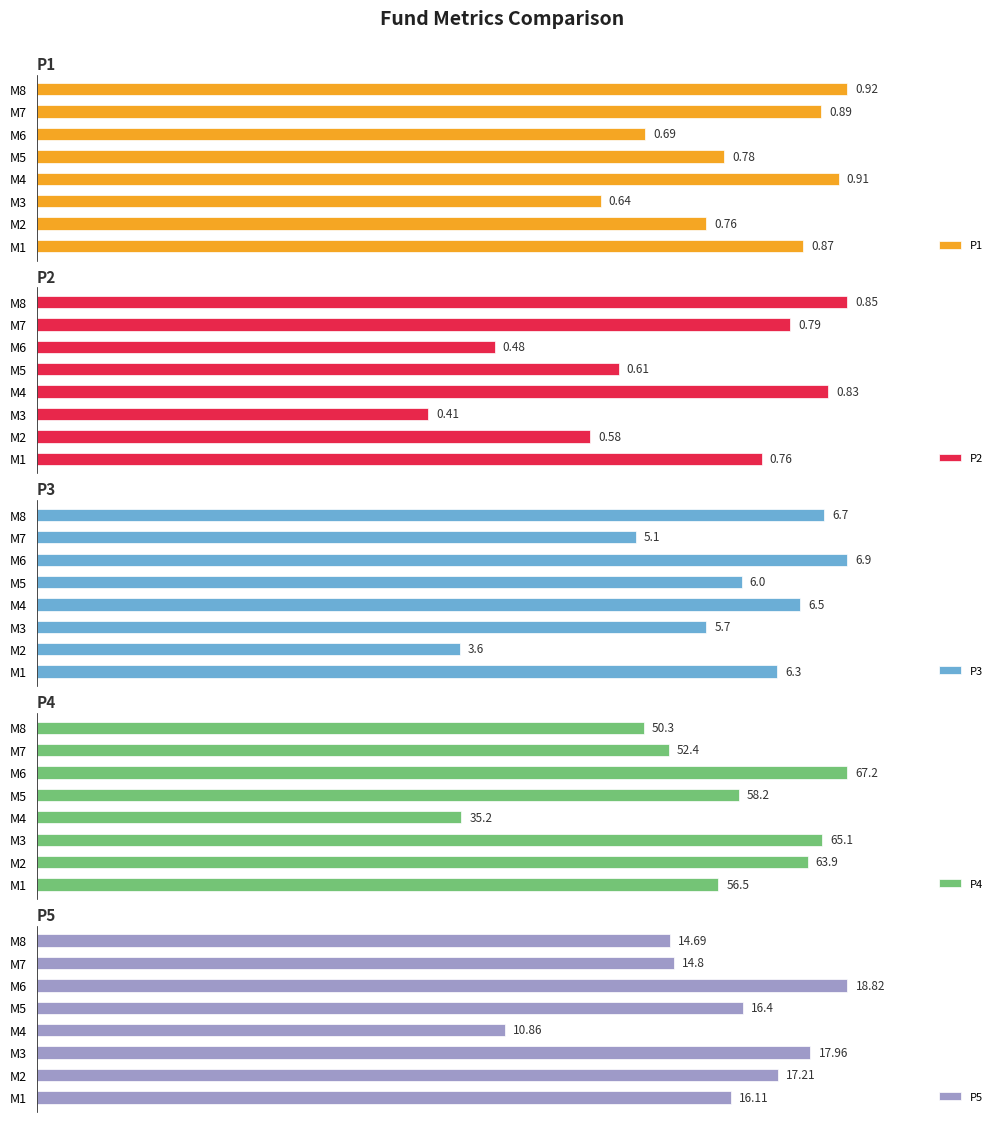

Rank the series by their maximum value, from lowest to highest.

P2, P1, P3, P5, P4